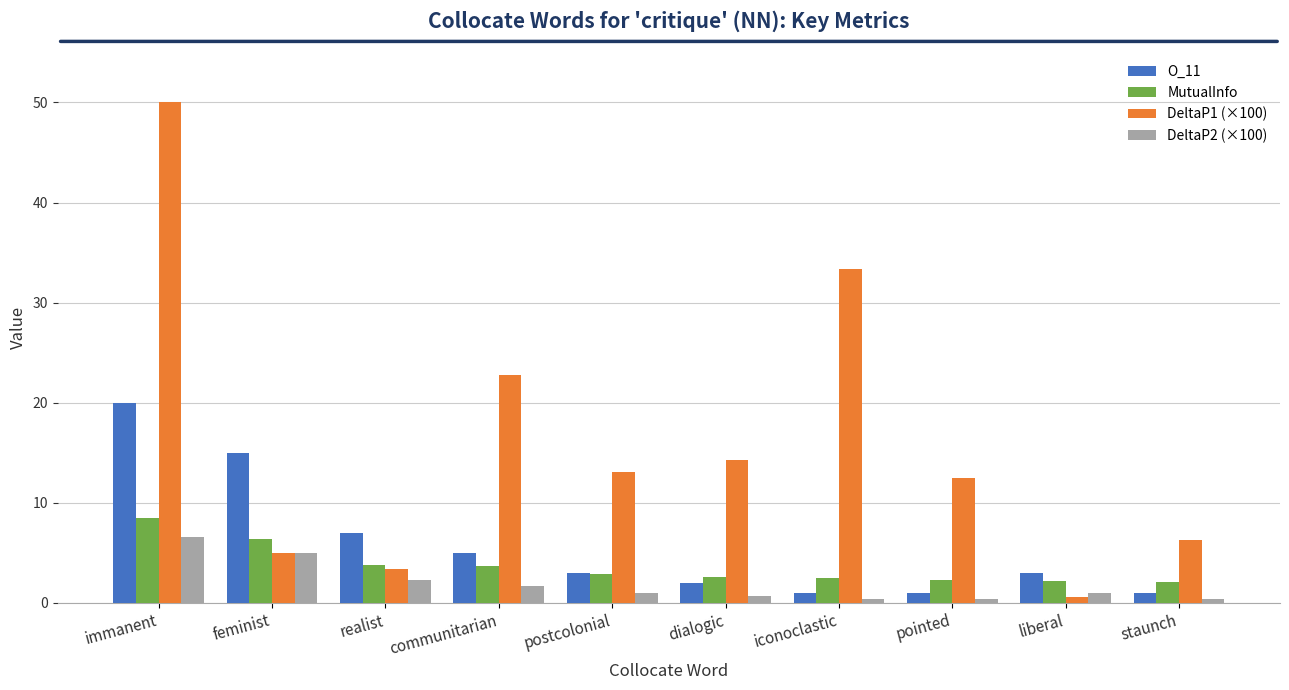

The value of O_11 at feminist is 15.0. True or false?

True